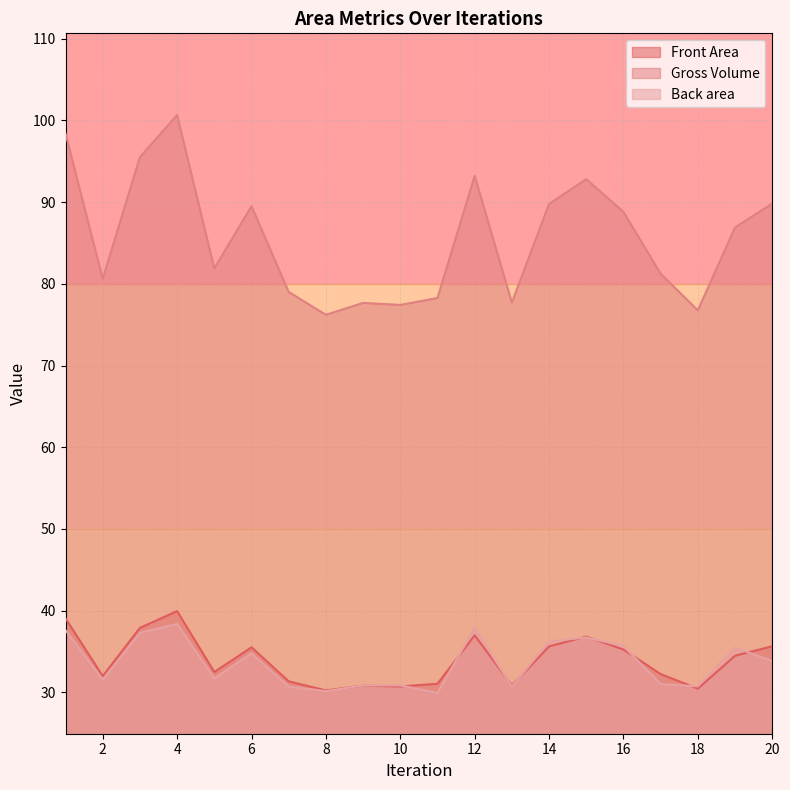

How many lines are shown in the chart?

3